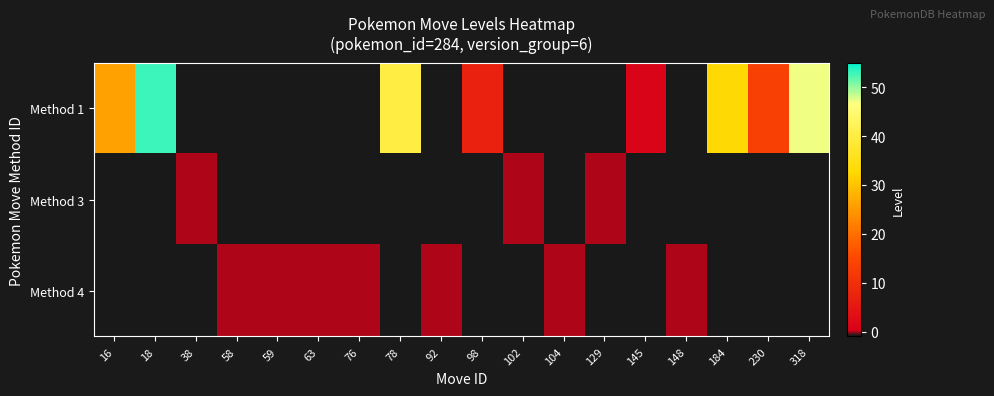

Reading left to right, what are all the values shown in this chart?

Method 1: 16=26	18=53	38=-1	58=-1	59=-1	63=-1	76=-1	78=40	92=-1	98=7	102=-1	104=-1	129=-1	145=1	148=-1	184=33	230=13	318=47
Method 3: 16=-1	18=-1	38=0	58=-1	59=-1	63=-1	76=-1	78=-1	92=-1	98=-1	102=0	104=-1	129=0	145=-1	148=-1	184=-1	230=-1	318=-1
Method 4: 16=-1	18=-1	38=-1	58=0	59=0	63=0	76=0	78=-1	92=0	98=-1	102=-1	104=0	129=-1	145=-1	148=0	184=-1	230=-1	318=-1